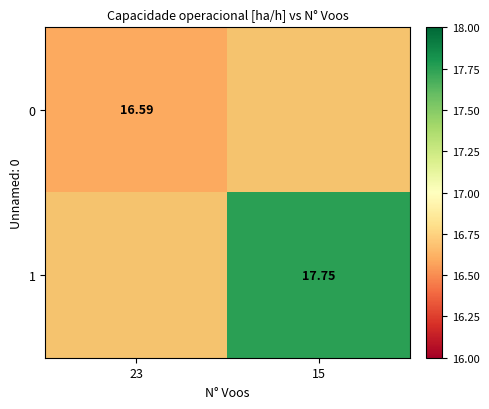

True or false: 1 has a value of 17.8 at 15.

True